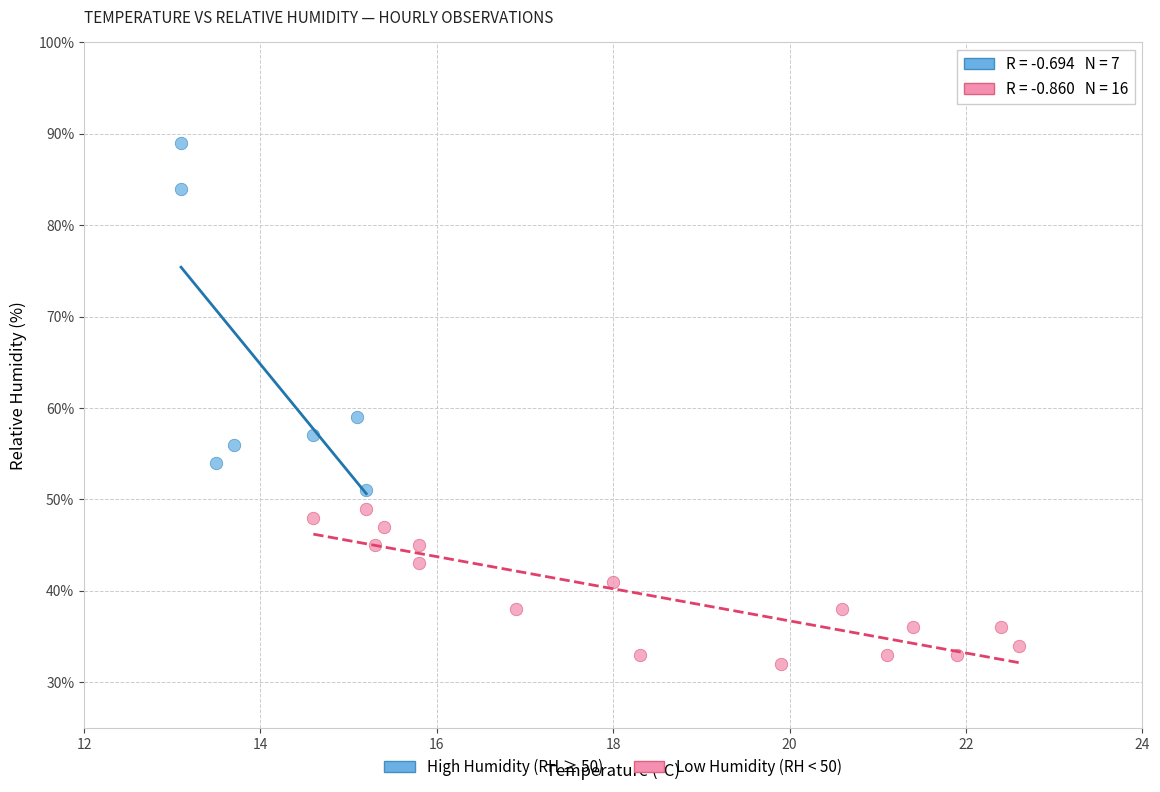

Which series contains the lowest Y value?

Low Humidity (RH < 50)